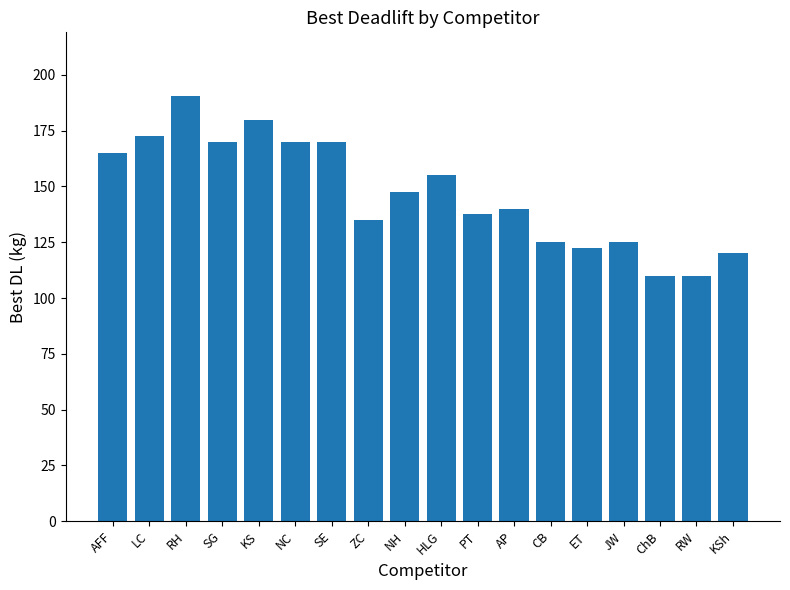

What is the difference between the maximum and minimum values?

80.5